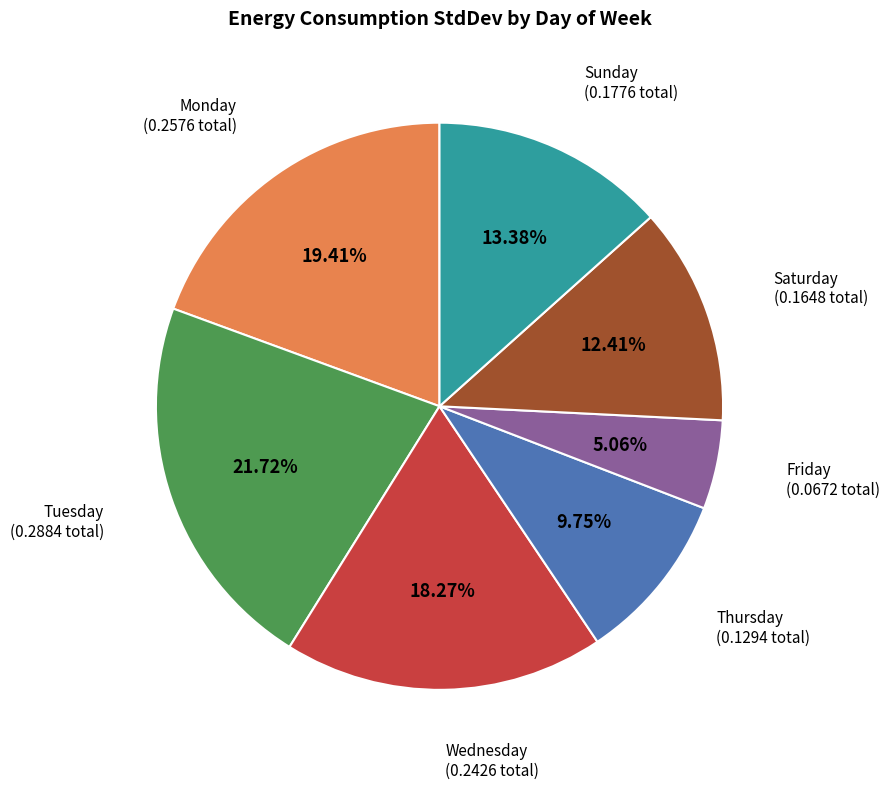

Is there a majority slice in this chart?

No